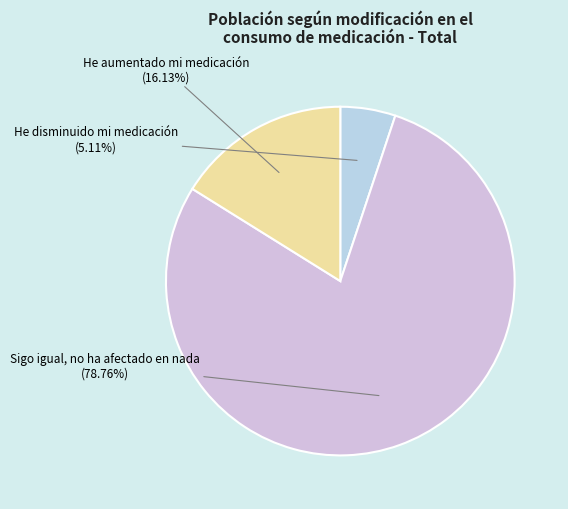

To the nearest percent, what is the difference between the largest and smallest slice percentages?

74%